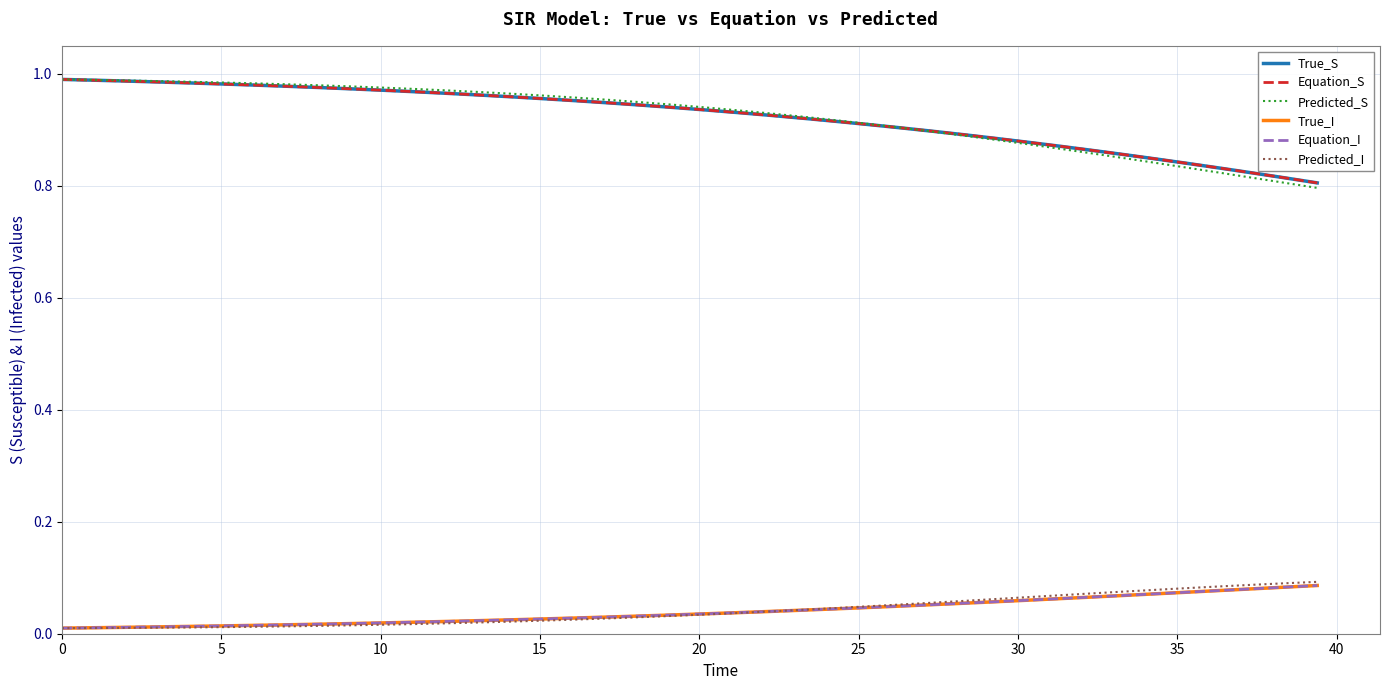

True or false: Equation_S and True_I cross at least once.

False